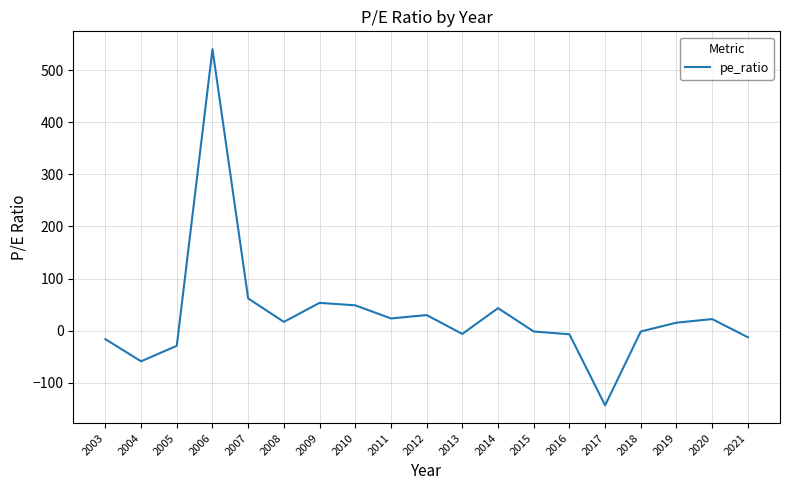

What is the minimum value shown in the chart?

-143.0